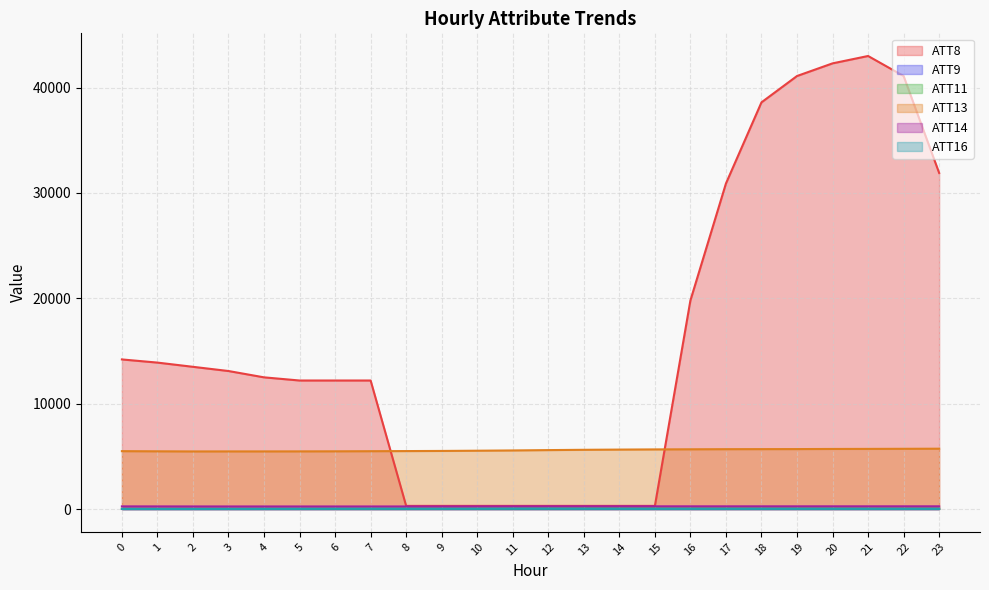

Is it true that ATT11 equals 68.9 at 23?

False